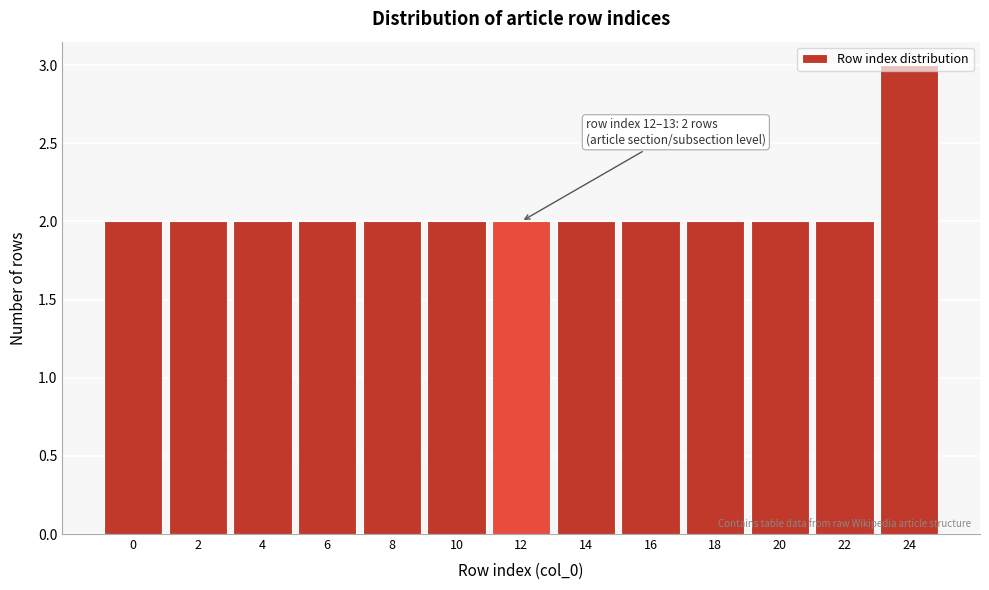

What is the sum of all values?

27